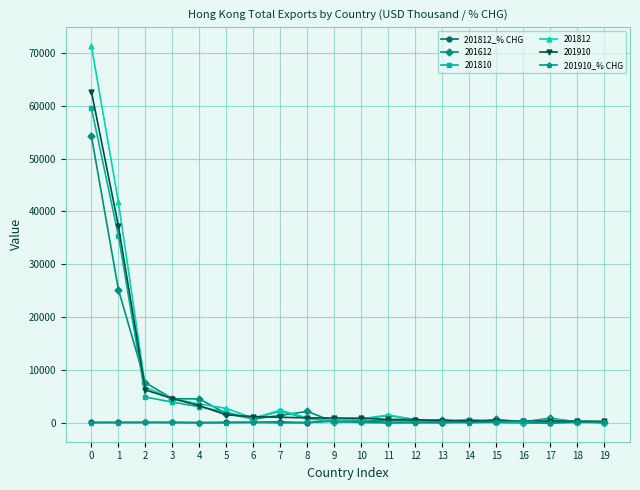

What is the difference between the highest and lowest values at 2?

7526.8